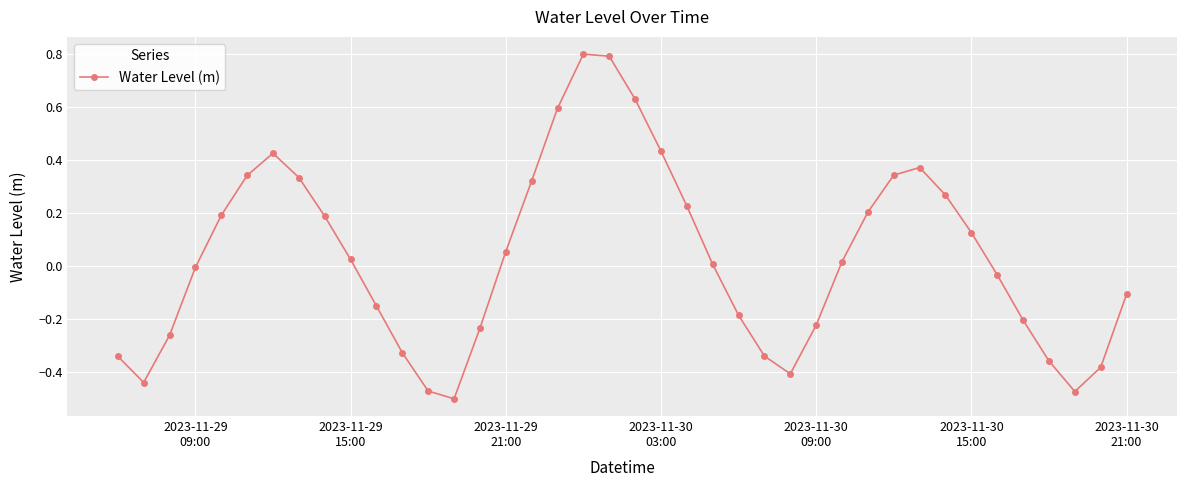

What is the value of the 20th point from the left?

0.8